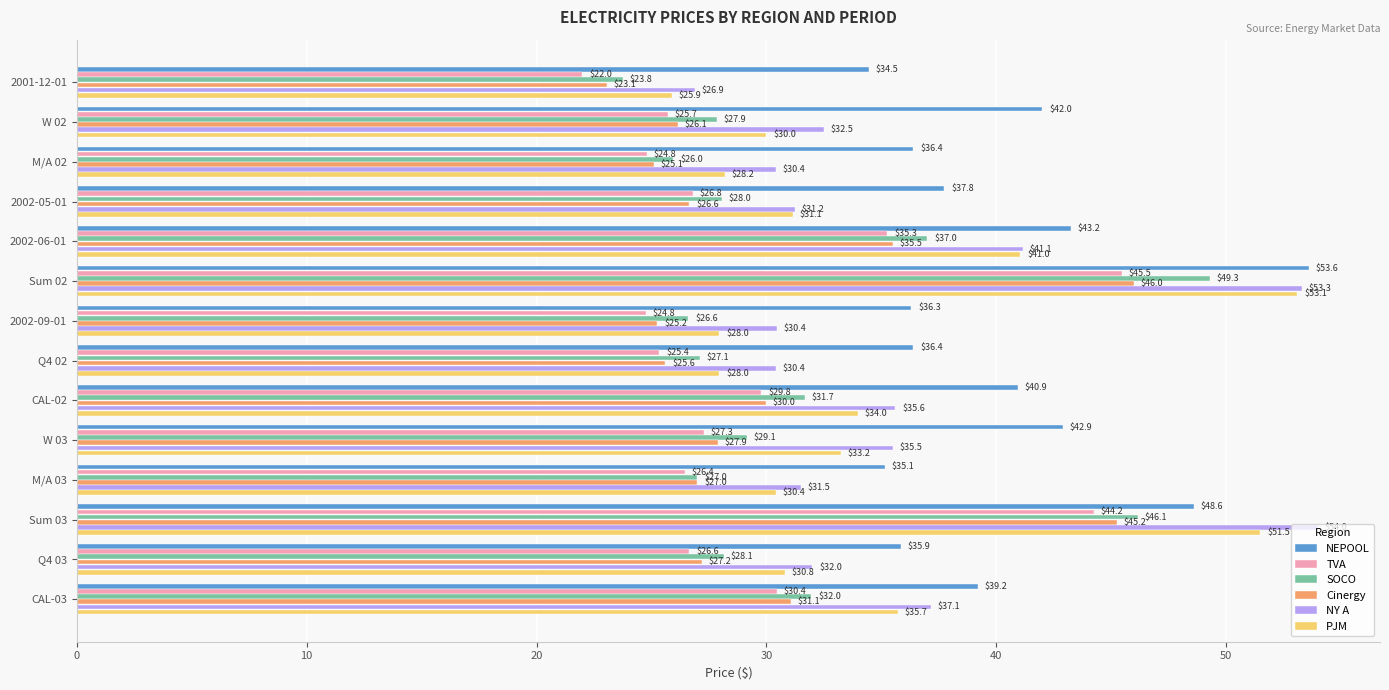

Rank the series at CAL-02 from lowest to highest value.

TVA, Cinergy, SOCO, PJM, NY A, NEPOOL